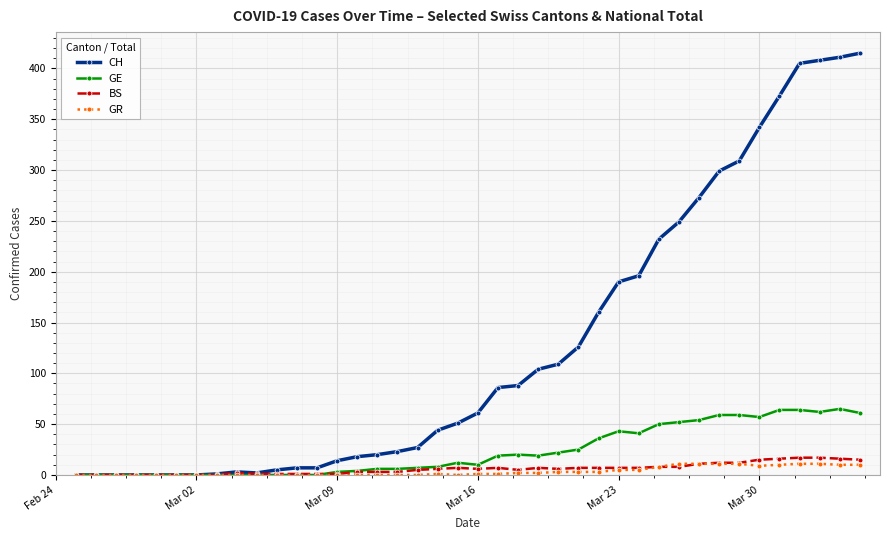

How many distinct data groups are displayed?

4